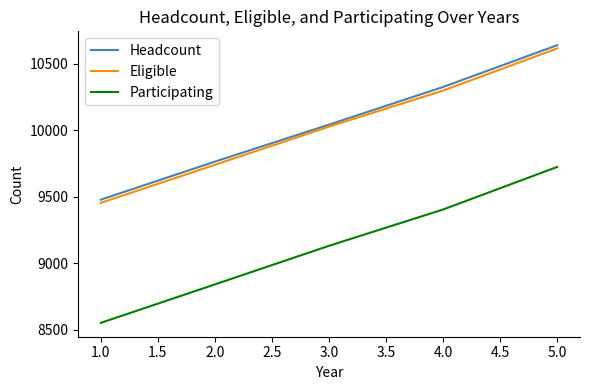

The value of Participating at 3.0 is 9131. True or false?

True